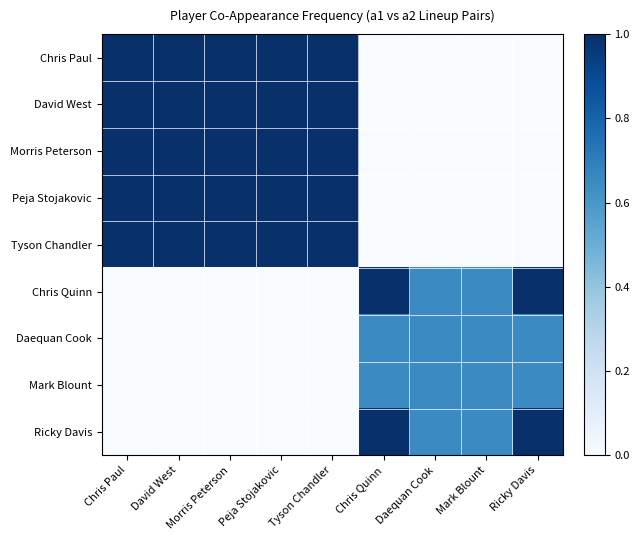

List the series in order of their peak value, lowest first.

Daequan Cook, Mark Blount, Chris Paul, David West, Morris Peterson, Peja Stojakovic, Tyson Chandler, Chris Quinn, Ricky Davis